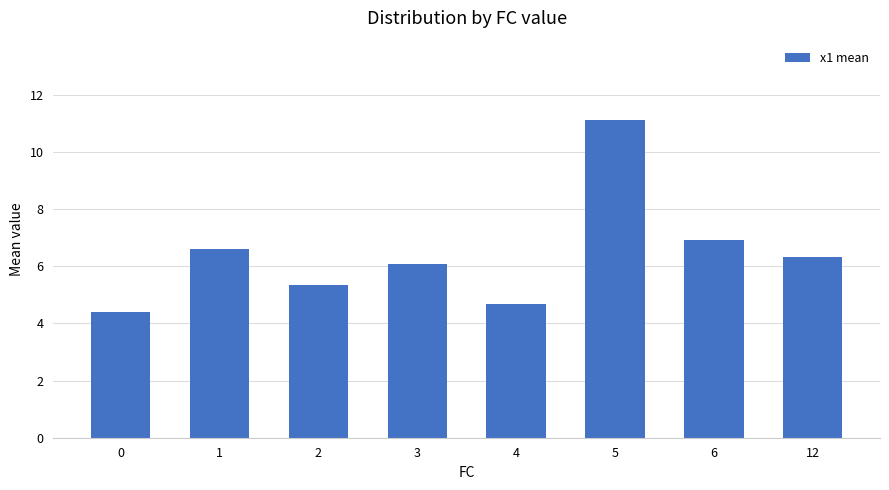

Reading right to left, what are all the values shown in this chart?

12=6.3	6=6.9	5=11.1	4=4.7	3=6.1	2=5.4	1=6.6	0=4.4